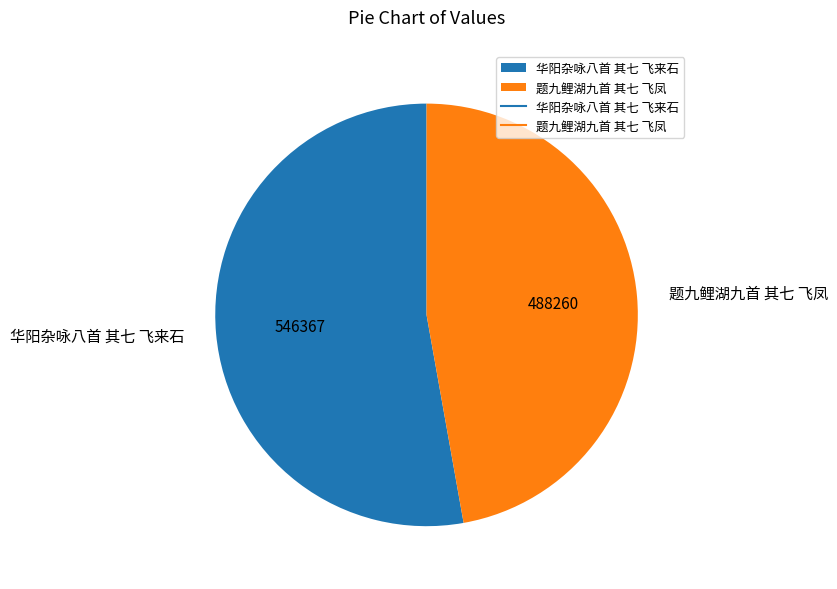

Combined, do 华阳杂咏八首 其七 飞来石 and 题九鲤湖九首 其七 飞凤 account for over 50%?

Yes